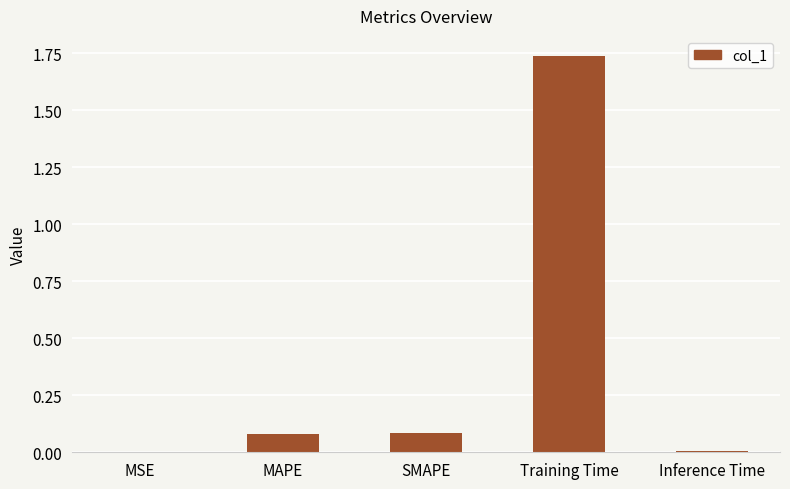

Which label corresponds to the largest value in the chart?

Training Time